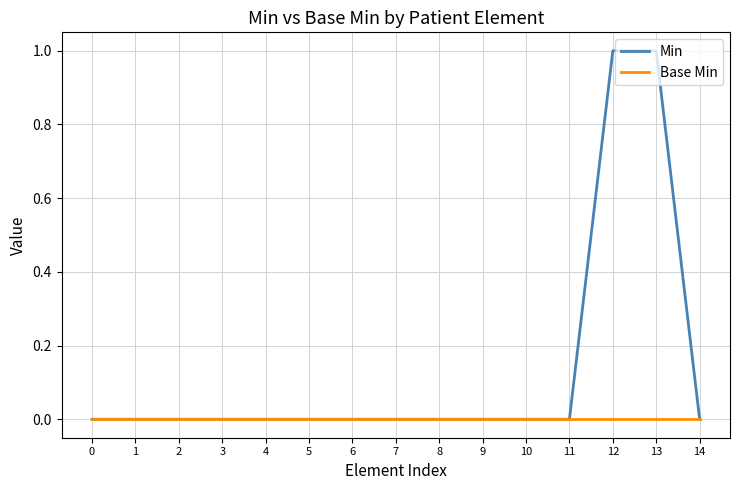

Count the number of data series in this chart.

2